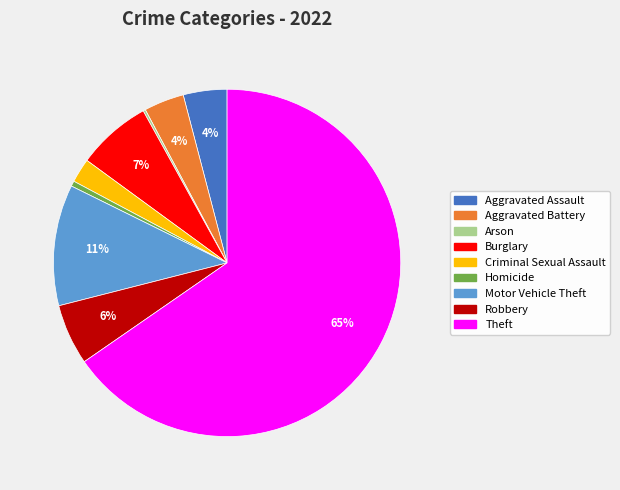

Does any single category account for the majority?

Yes